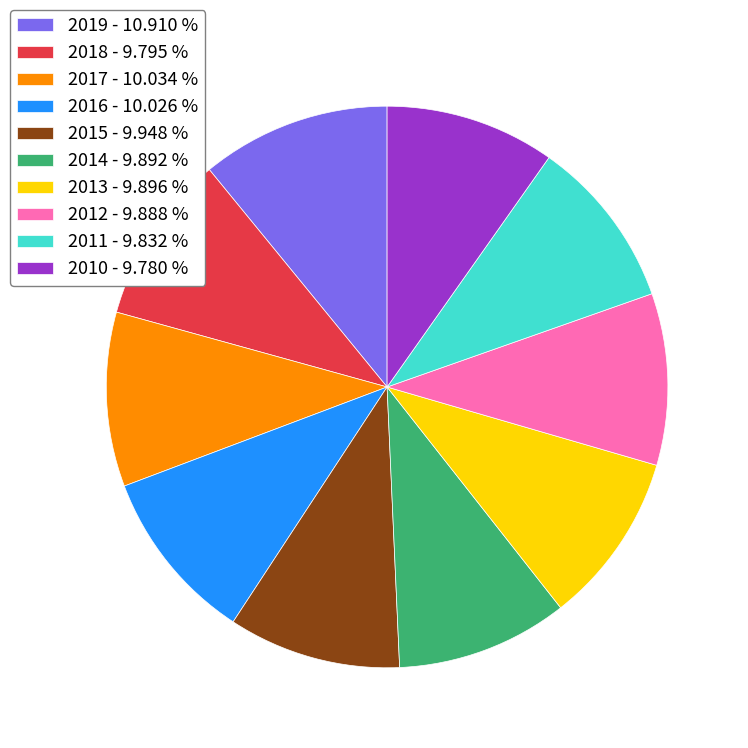

Which category has the biggest portion of the pie?

2019